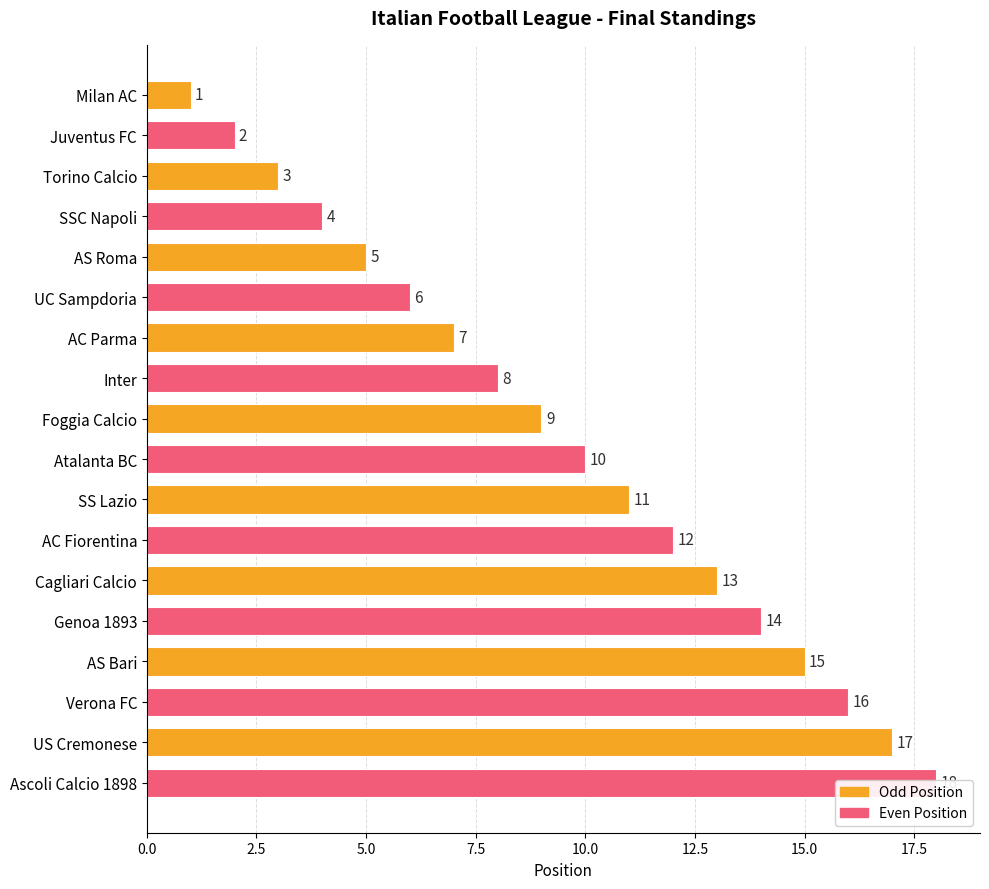

Reading right to left, transcribe all the data shown in this chart.

18	17	16	15	14	13	12	11	10	9	8	7	6	5	4	3	2	1